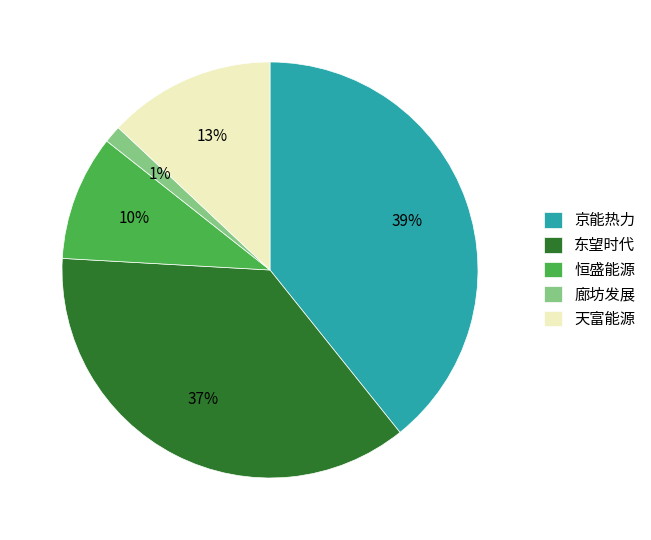

Which category has the biggest portion of the pie?

京能热力